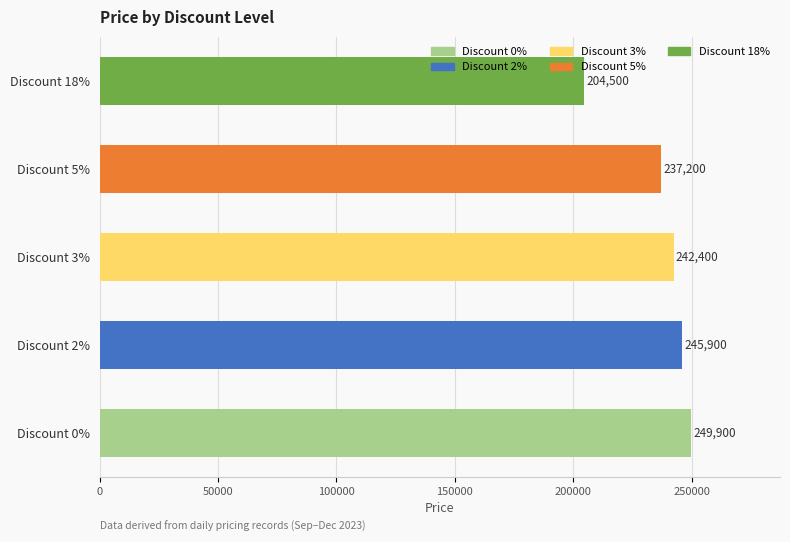

What is the average value?

235980